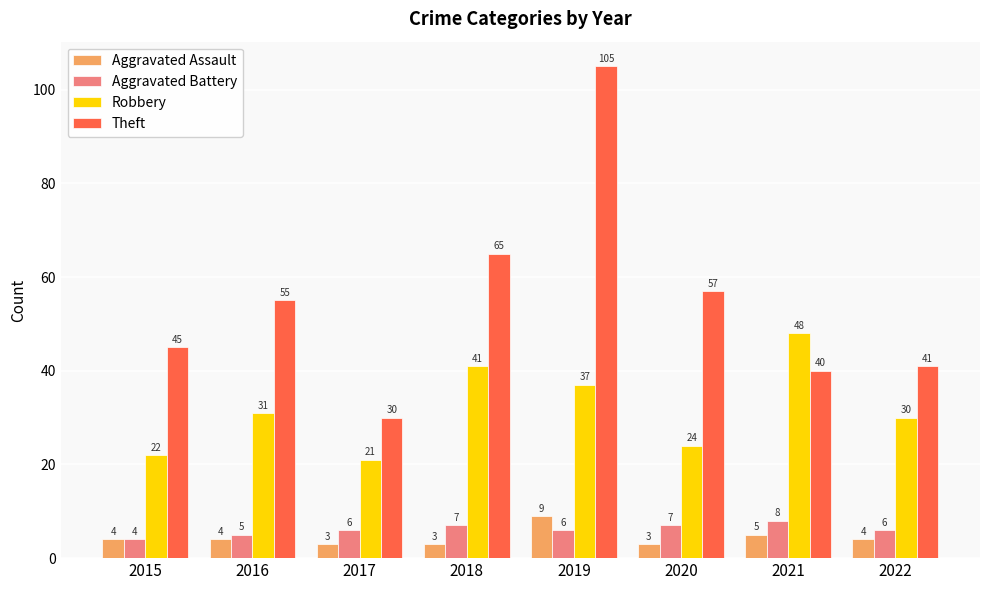

How many bars are there in total?

32